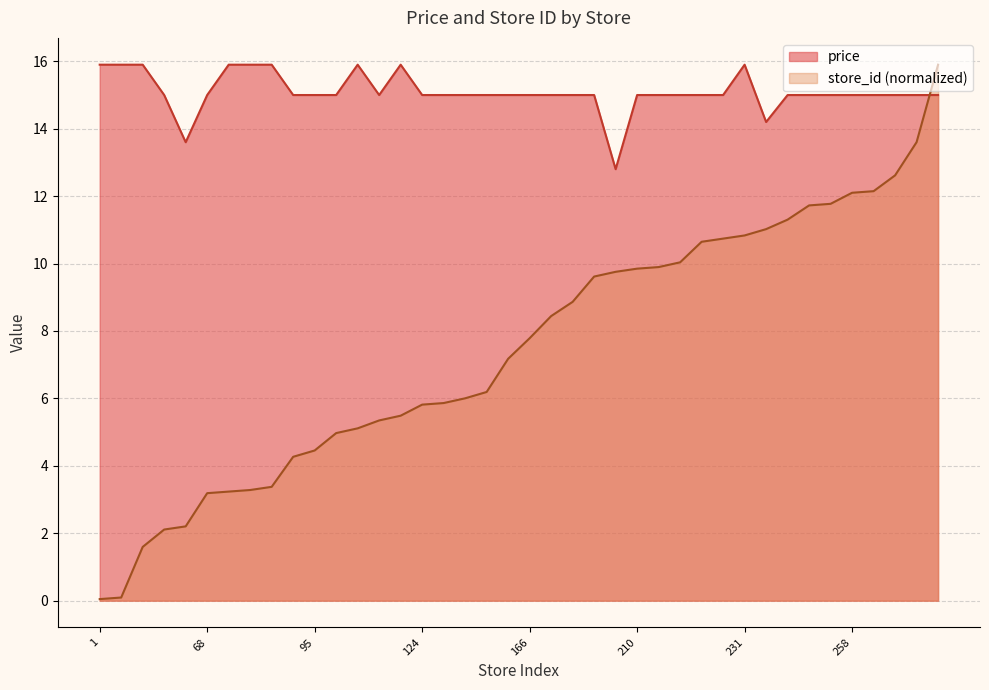

At which label is store_id closest to 7?

153